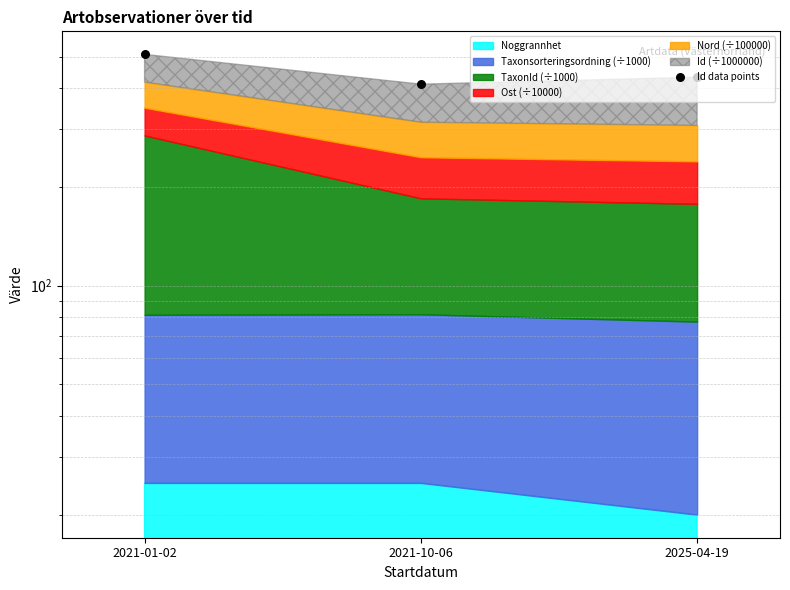

Between 2021-10-06 and 2025-04-19, which is larger?

2025-04-19